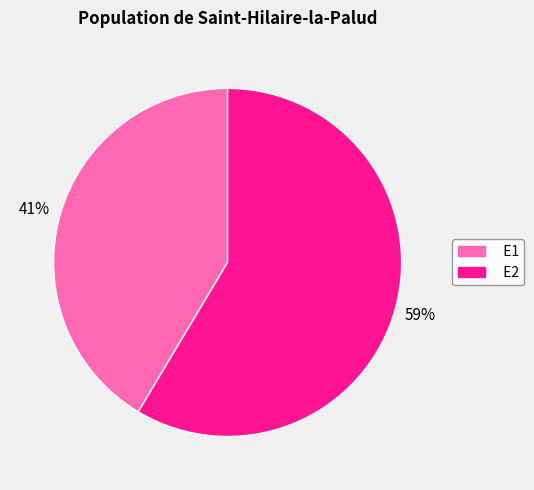

What is the largest slice in the pie chart?

E2